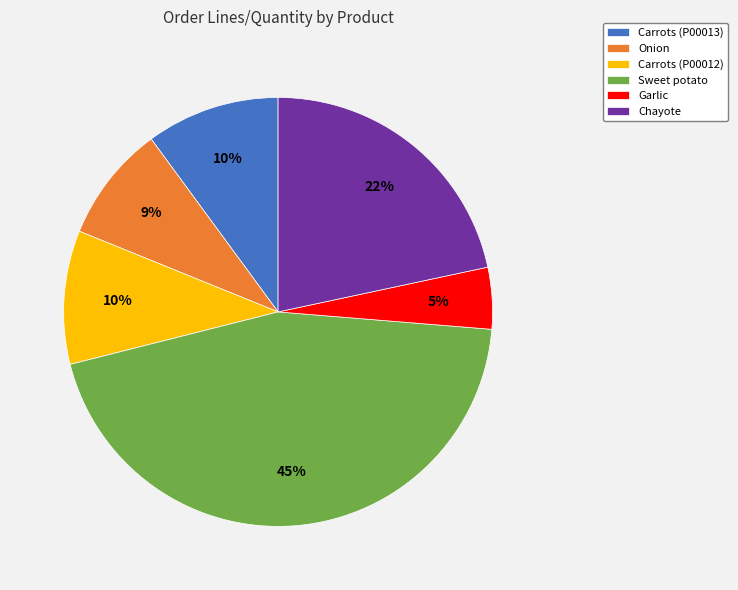

Is there a majority slice in this chart?

No